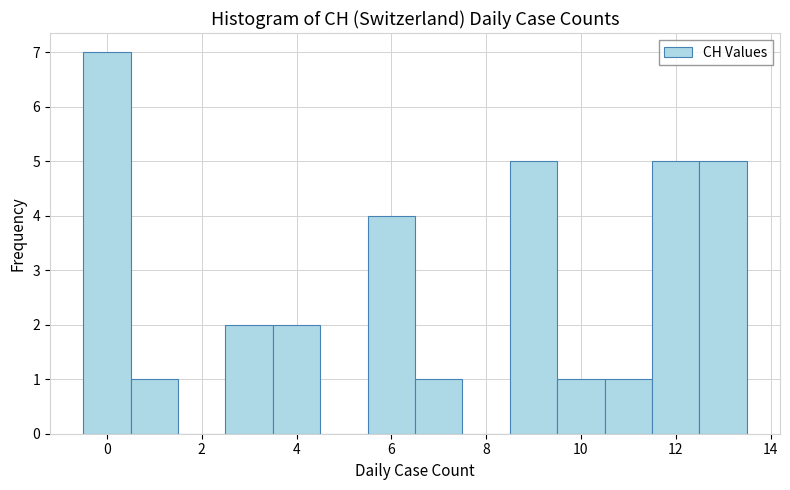

Reading left to right, transcribe this chart: for each bar, give the range it covers on the x-axis and its height. Neither the bar edges nor the heights are printed on the chart, so give them approximately, as read against the axes.

-0.5 to 0.5: 7
0.5 to 1.5: 1
1.5 to 2.5: 0
2.5 to 3.5: 2
3.5 to 4.5: 2
4.5 to 5.5: 0
5.5 to 6.5: 4
6.5 to 7.5: 1
7.5 to 8.5: 0
8.5 to 9.5: 5
9.5 to 10.5: 1
10.5 to 11.5: 1
11.5 to 12.5: 5
12.5 to 13.5: 5